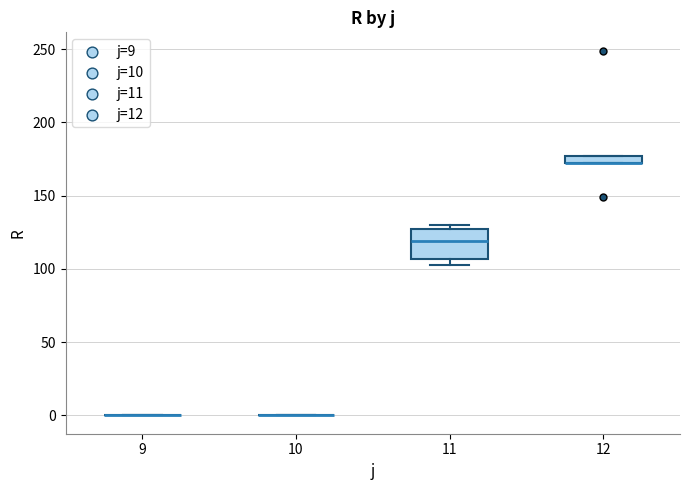

Where is the upper edge of the box at x = 11 on the y-axis? The values are not printed on the chart, so give them approximately, as read against the axis.

125